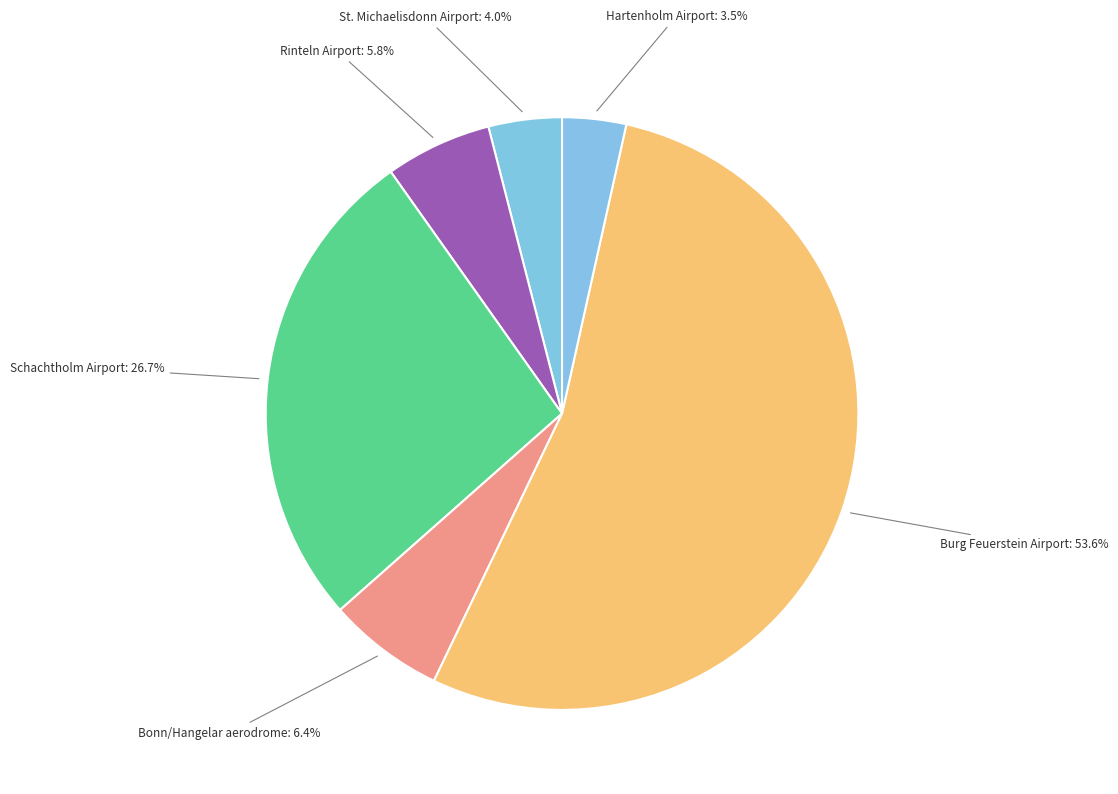

What is the largest slice in the pie chart?

Burg Feuerstein Airport